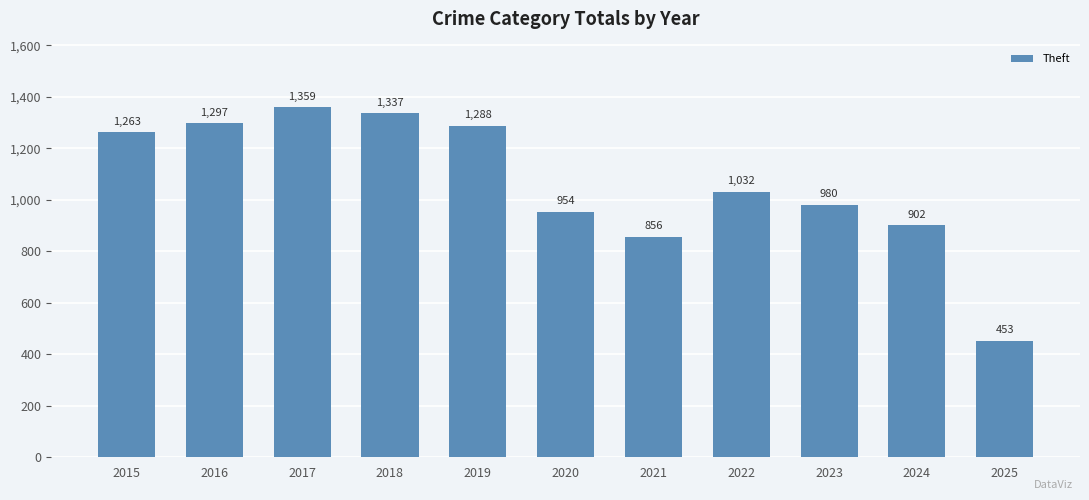

Count the number of categories in the chart.

11